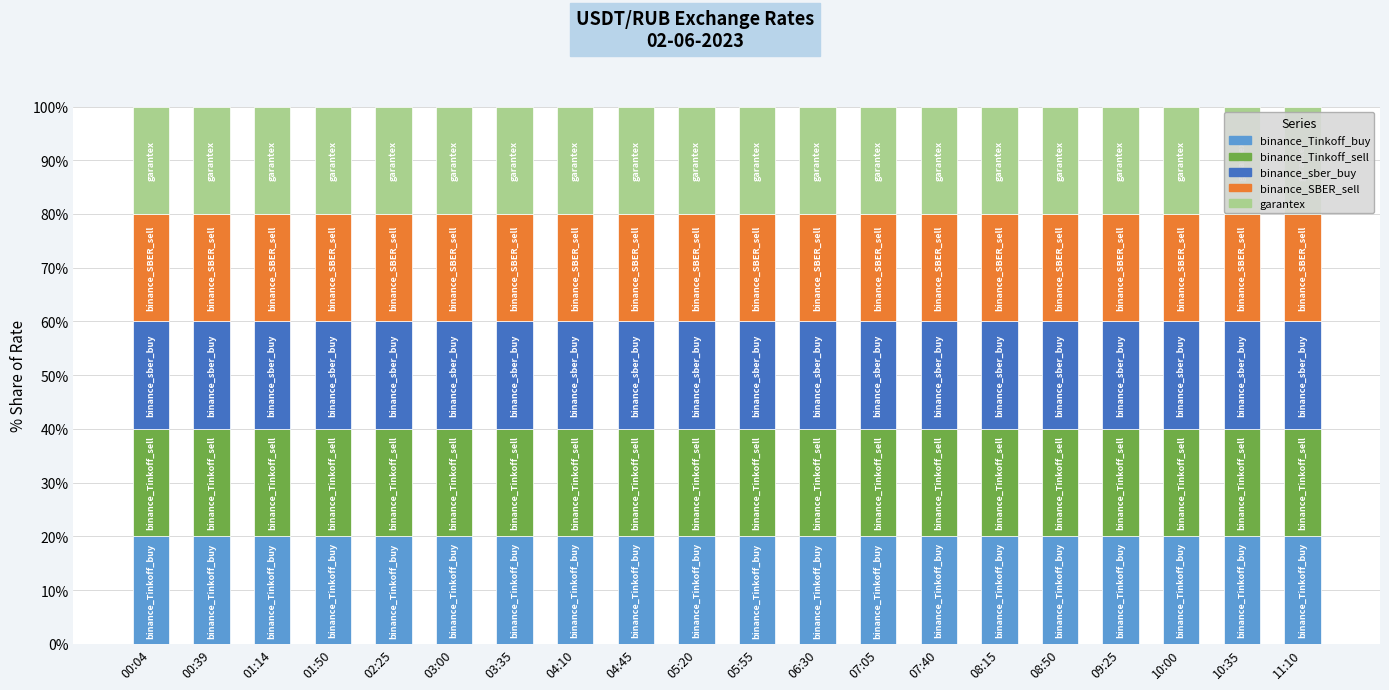

Is it true that binance_Tinkoff_buy equals 20.0 at 00:04?

True